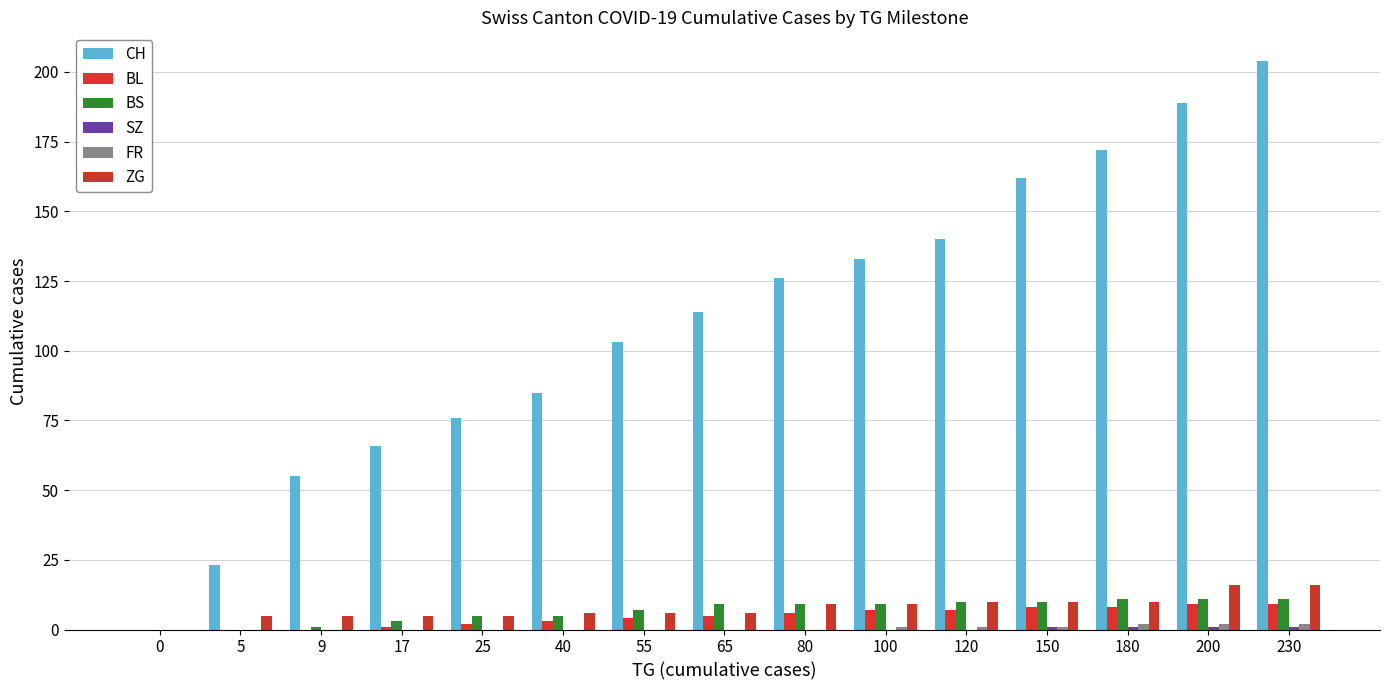

At which label is ZG closest to 8?

80